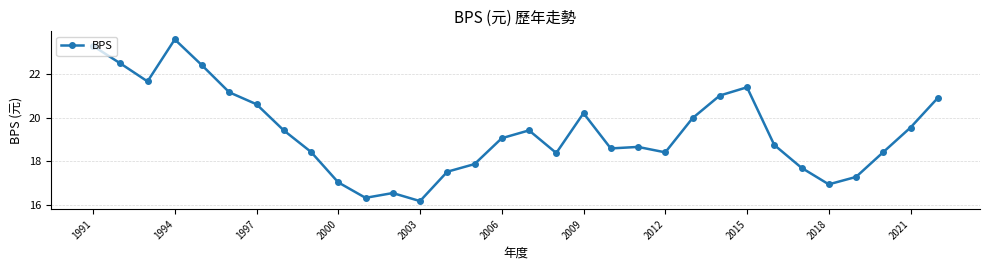

What is the value of the 15th point from the left?

17.9